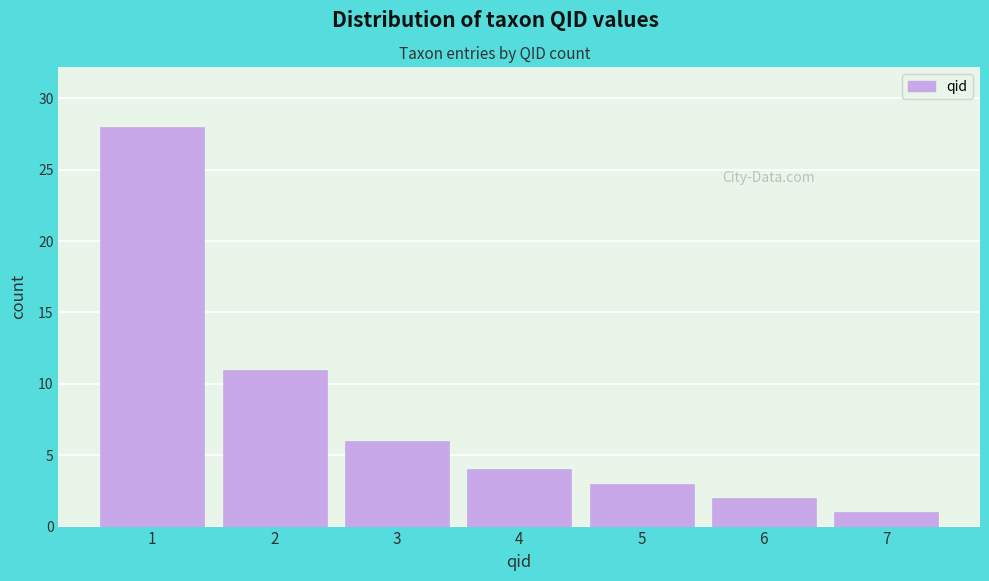

Reading left to right, what are all the values shown in this chart?

1=28	2=11	3=6	4=4	5=3	6=2	7=1